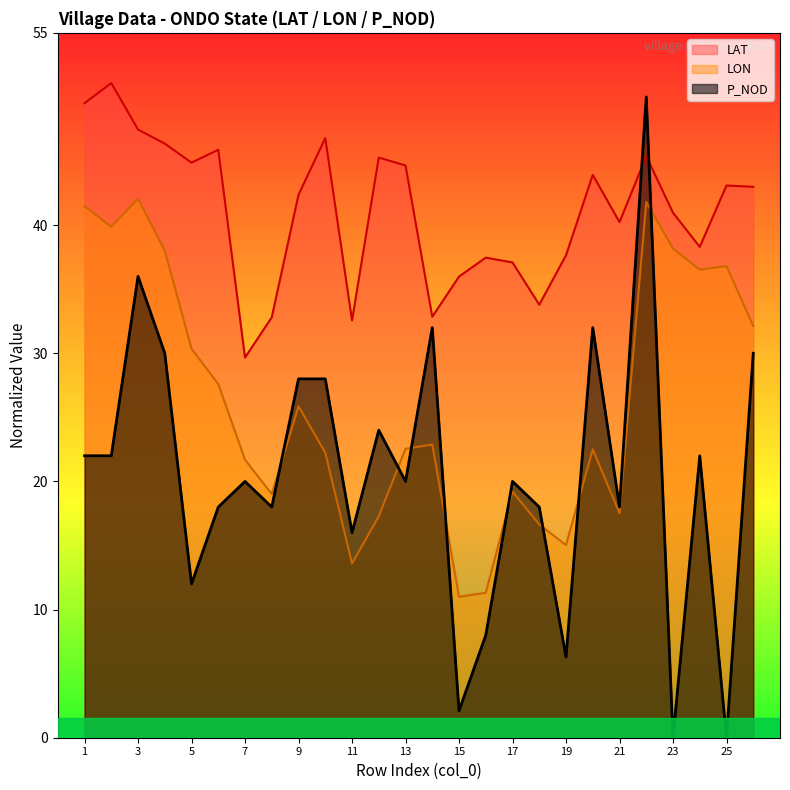

True or false: LON and LAT intersect in this chart.

False